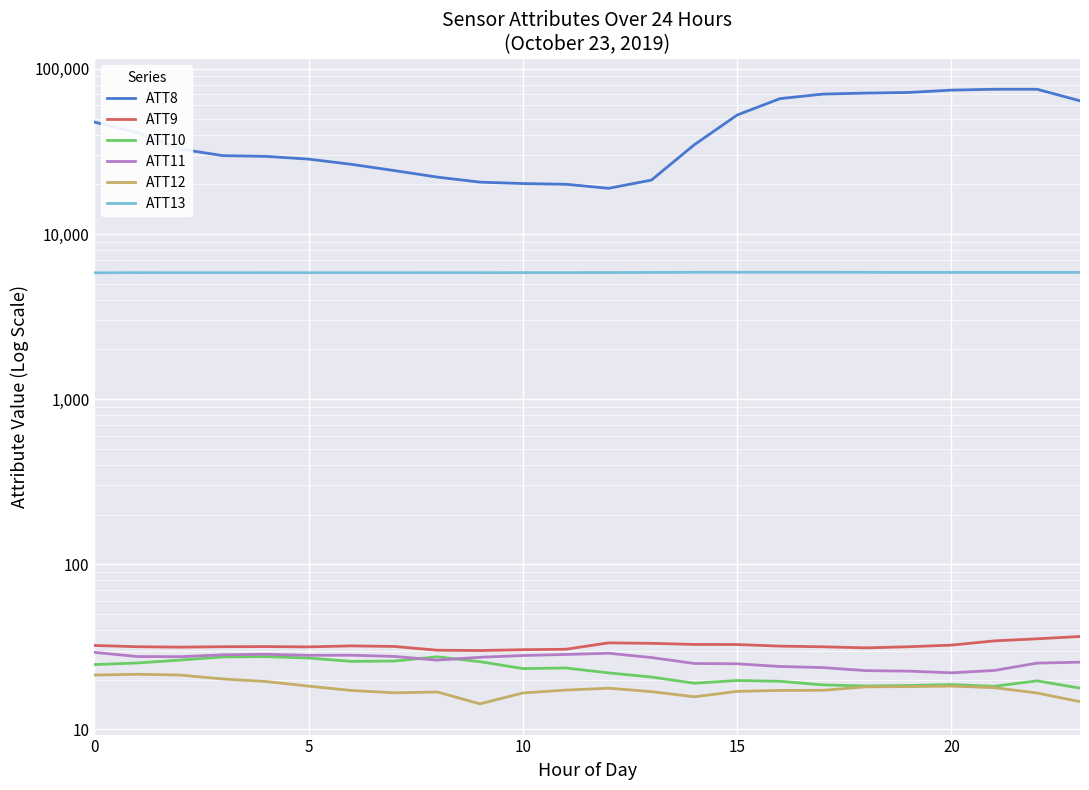

In ATT10, how many points are higher than both neighbors (excluding endpoints)?

6